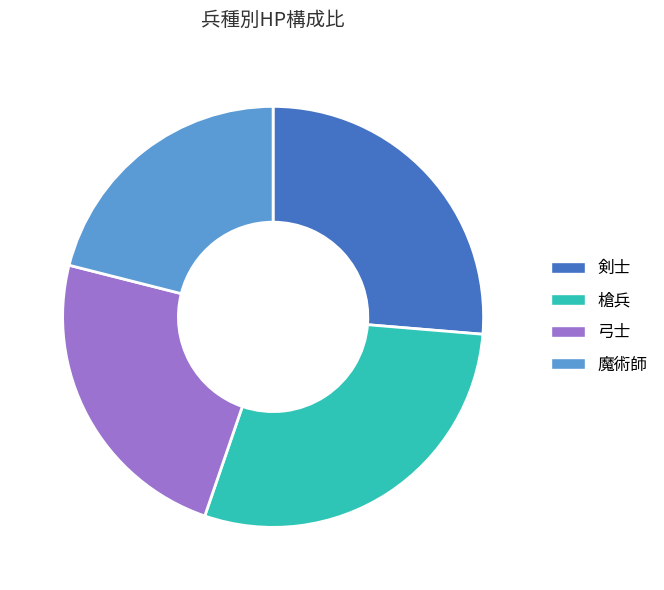

How many segments does this pie chart have?

4